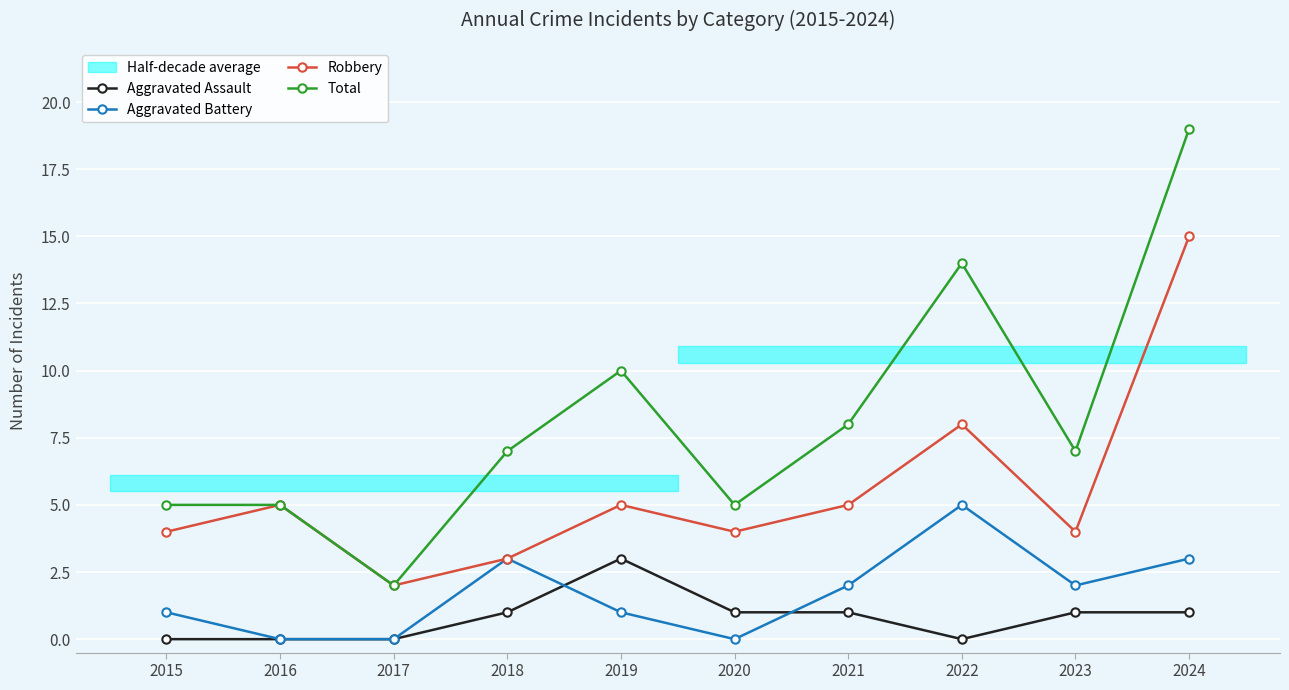

Which series has the largest total across all categories?

Total